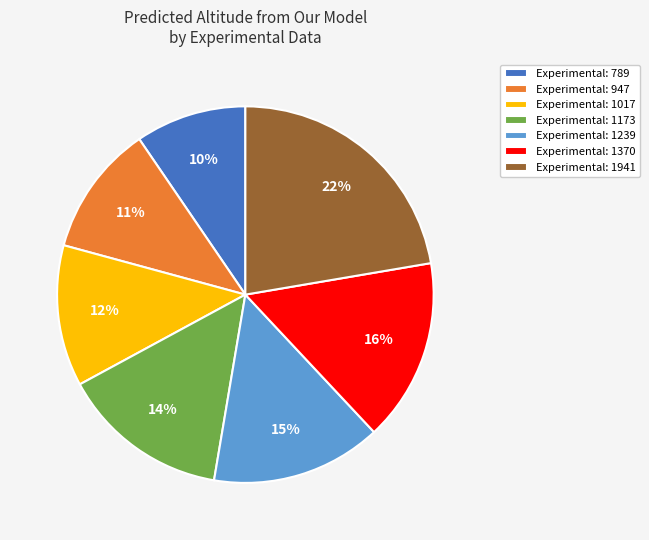

Between Experimental: 1370 and Experimental: 947, which is larger?

Experimental: 1370